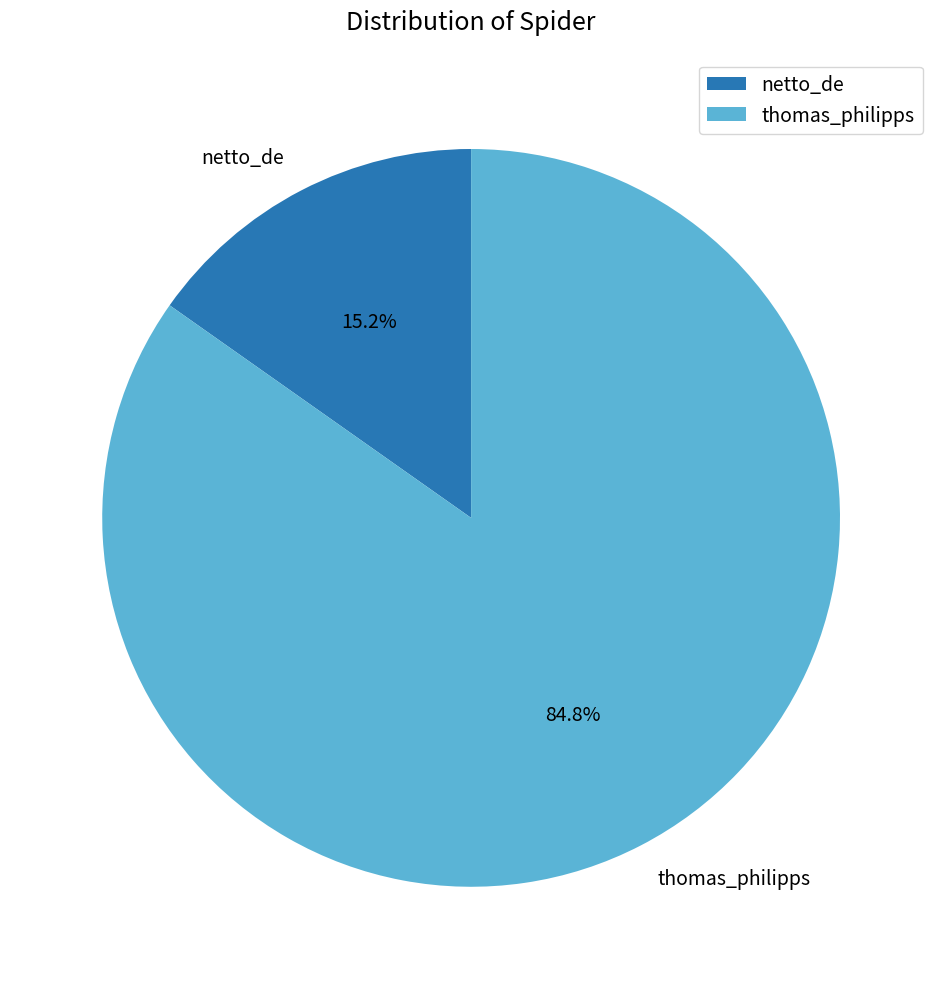

What is the largest slice in the pie chart?

thomas_philipps